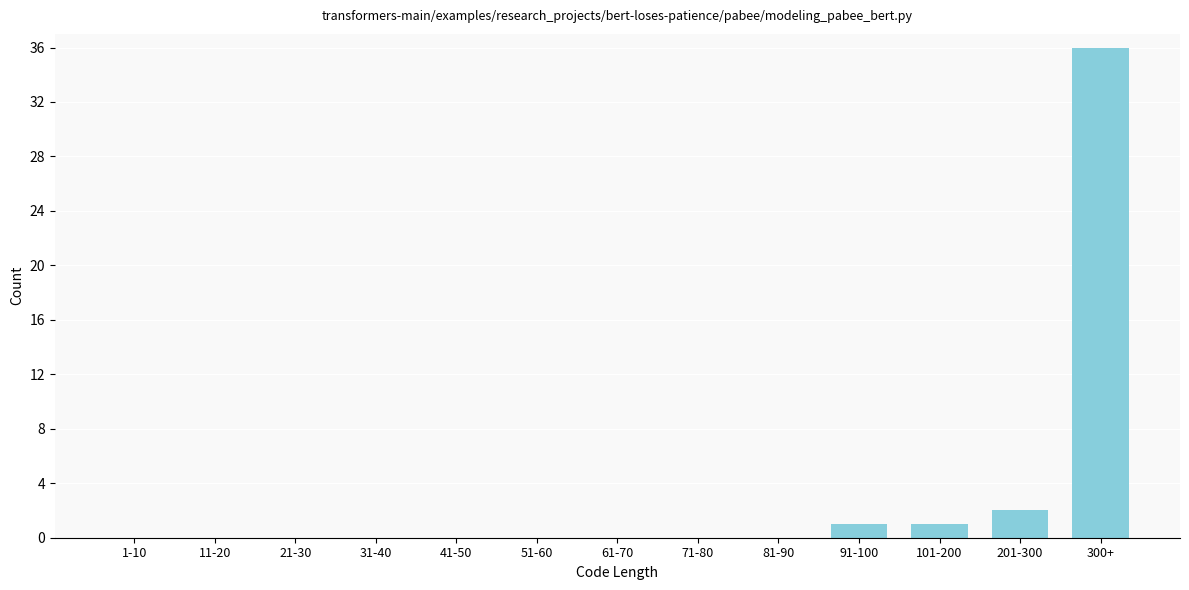

Reading left to right, transcribe all the data shown in this chart.

1-10=0	11-20=0	21-30=0	31-40=0	41-50=0	51-60=0	61-70=0	71-80=0	81-90=0	91-100=1	101-200=1	201-300=2	300+=36